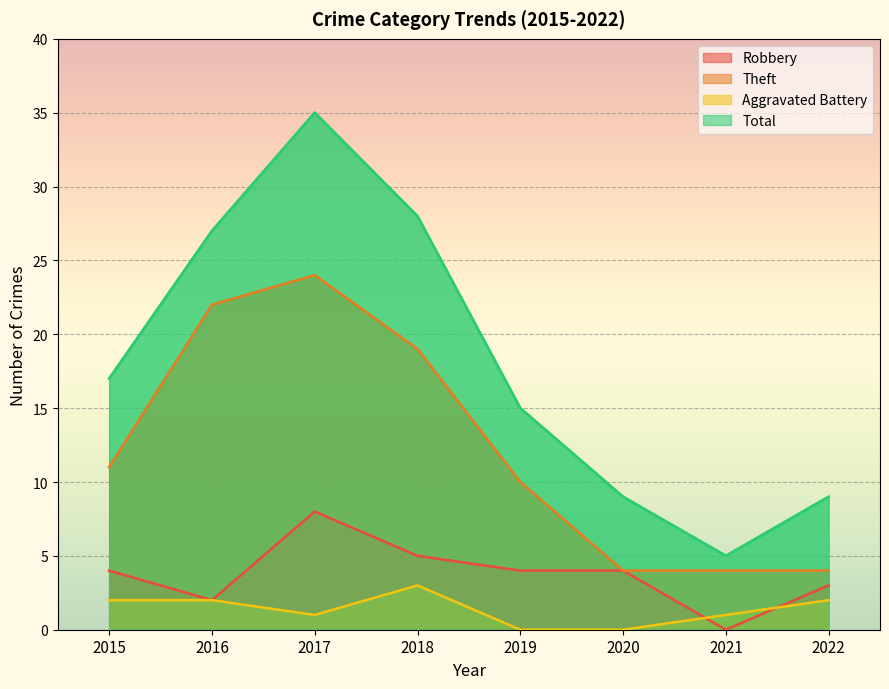

What is the difference between the maximum and minimum values in the Theft series?

20